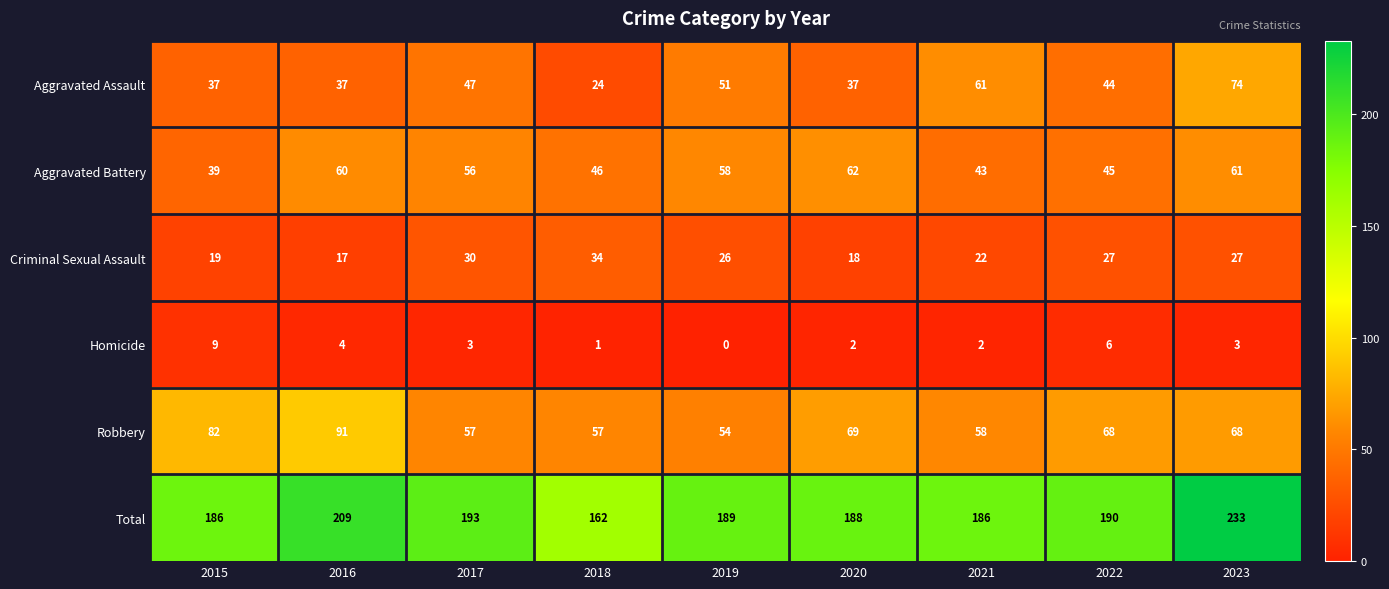

What is the difference between the Robbery values at 2015 and 2022?

14